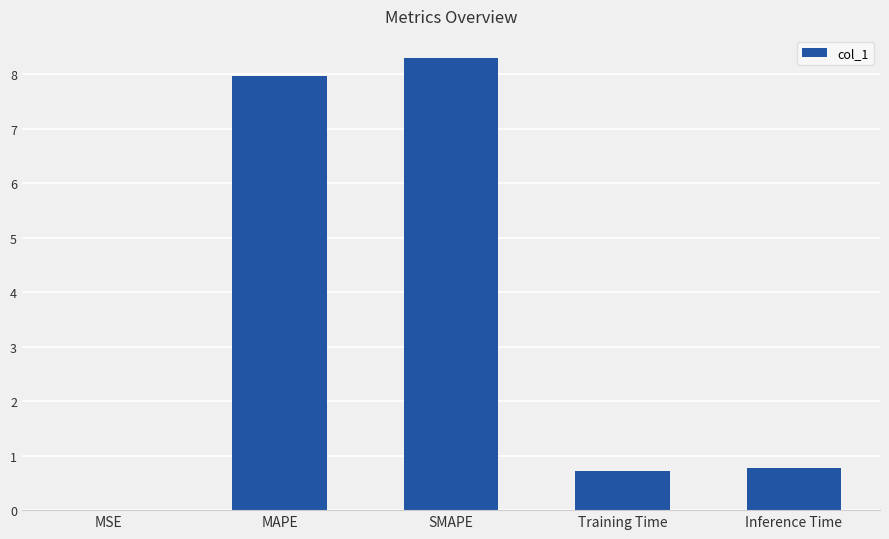

The chart shows a value of 12.3 at MAPE. True or false?

False